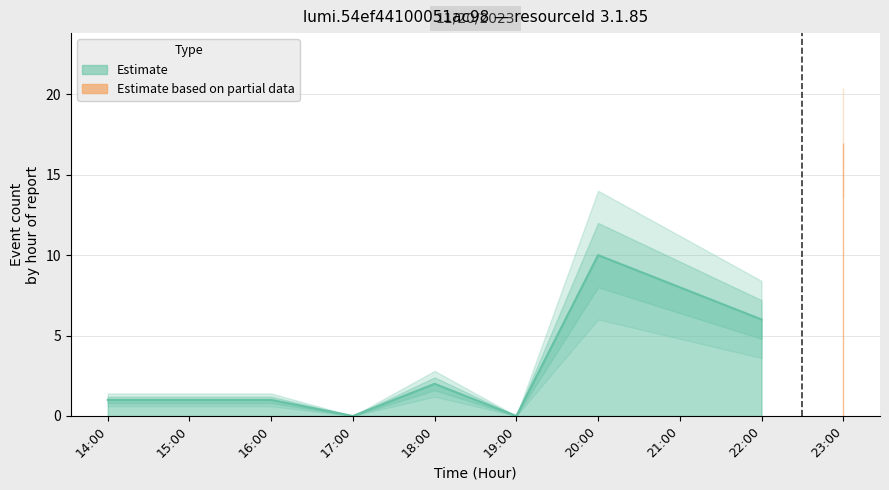

What is the smallest value displayed?

1